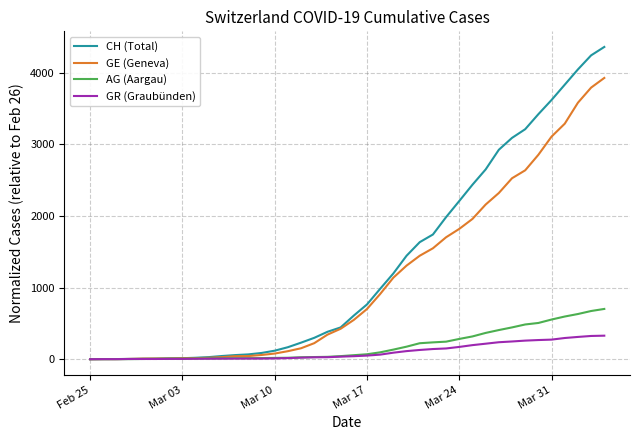

What is the maximum value for CH (Total)?

4360.8